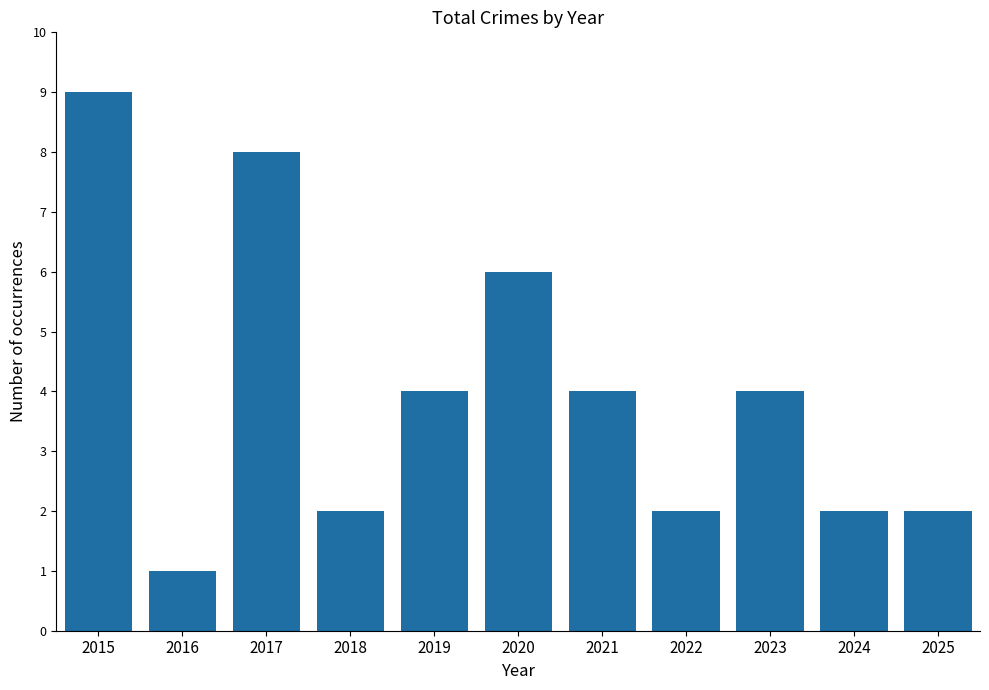

Reading left to right, list all the values displayed in this chart.

2015=9	2016=1	2017=8	2018=2	2019=4	2020=6	2021=4	2022=2	2023=4	2024=2	2025=2